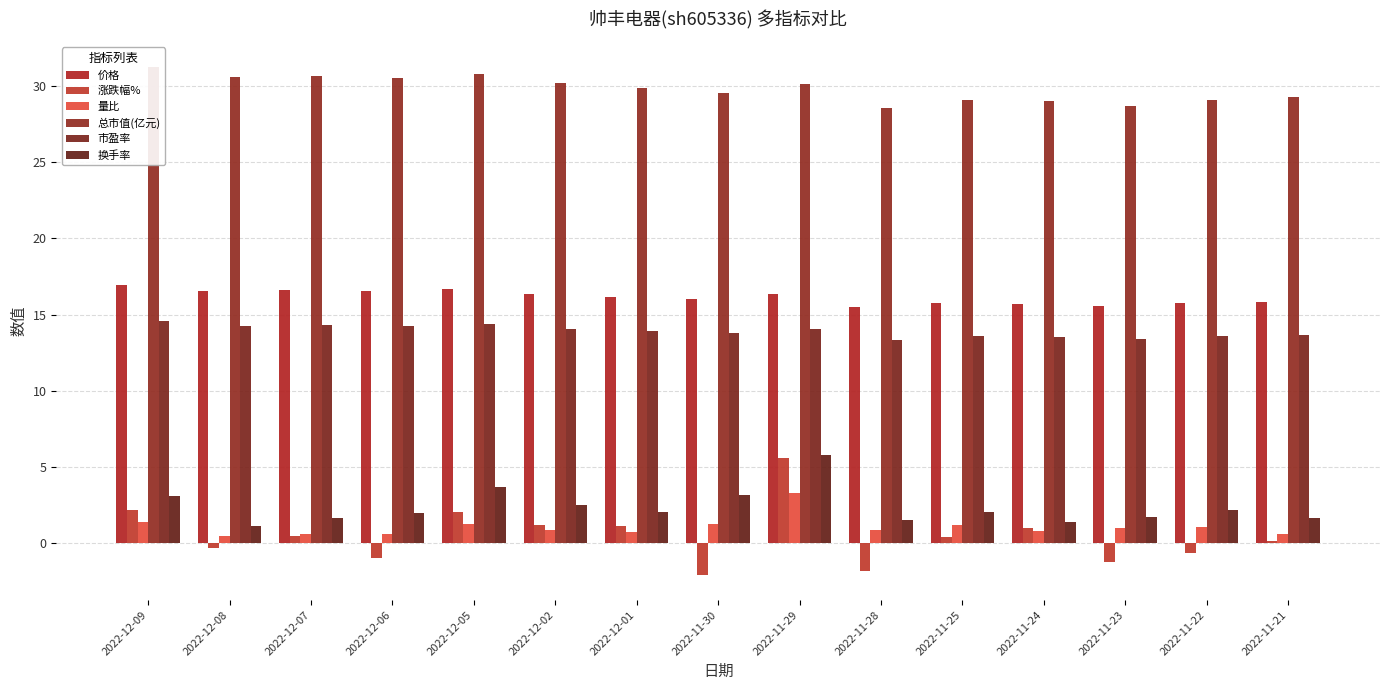

Reading left to right, extract all data points from this chart.

价格: 2022-12-09=16.9	2022-12-08=16.6	2022-12-07=16.6	2022-12-06=16.5	2022-12-05=16.7	2022-12-02=16.4	2022-12-01=16.2	2022-11-30=16.0	2022-11-29=16.3	2022-11-28=15.5	2022-11-25=15.8	2022-11-24=15.7	2022-11-23=15.6	2022-11-22=15.8	2022-11-21=15.8
涨跌幅%: 2022-12-09=2.2	2022-12-08=-0.3	2022-12-07=0.5	2022-12-06=-1.0	2022-12-05=2.0	2022-12-02=1.2	2022-12-01=1.1	2022-11-30=-2.1	2022-11-29=5.6	2022-11-28=-1.8	2022-11-25=0.4	2022-11-24=1.0	2022-11-23=-1.3	2022-11-22=-0.6	2022-11-21=0.1
量比: 2022-12-09=1.4	2022-12-08=0.5	2022-12-07=0.6	2022-12-06=0.6	2022-12-05=1.2	2022-12-02=0.9	2022-12-01=0.7	2022-11-30=1.3	2022-11-29=3.3	2022-11-28=0.8	2022-11-25=1.2	2022-11-24=0.8	2022-11-23=1.0	2022-11-22=1.0	2022-11-21=0.6
总市值(亿元): 2022-12-09=31.2	2022-12-08=30.6	2022-12-07=30.7	2022-12-06=30.5	2022-12-05=30.8	2022-12-02=30.2	2022-12-01=29.9	2022-11-30=29.5	2022-11-29=30.1	2022-11-28=28.6	2022-11-25=29.1	2022-11-24=29.0	2022-11-23=28.7	2022-11-22=29.1	2022-11-21=29.3
市盈率: 2022-12-09=14.6	2022-12-08=14.2	2022-12-07=14.3	2022-12-06=14.2	2022-12-05=14.4	2022-12-02=14.1	2022-12-01=13.9	2022-11-30=13.8	2022-11-29=14.1	2022-11-28=13.3	2022-11-25=13.6	2022-11-24=13.5	2022-11-23=13.4	2022-11-22=13.6	2022-11-21=13.6
换手率: 2022-12-09=3.1	2022-12-08=1.1	2022-12-07=1.7	2022-12-06=2.0	2022-12-05=3.7	2022-12-02=2.5	2022-12-01=2.1	2022-11-30=3.2	2022-11-29=5.8	2022-11-28=1.5	2022-11-25=2.0	2022-11-24=1.4	2022-11-23=1.7	2022-11-22=2.2	2022-11-21=1.6